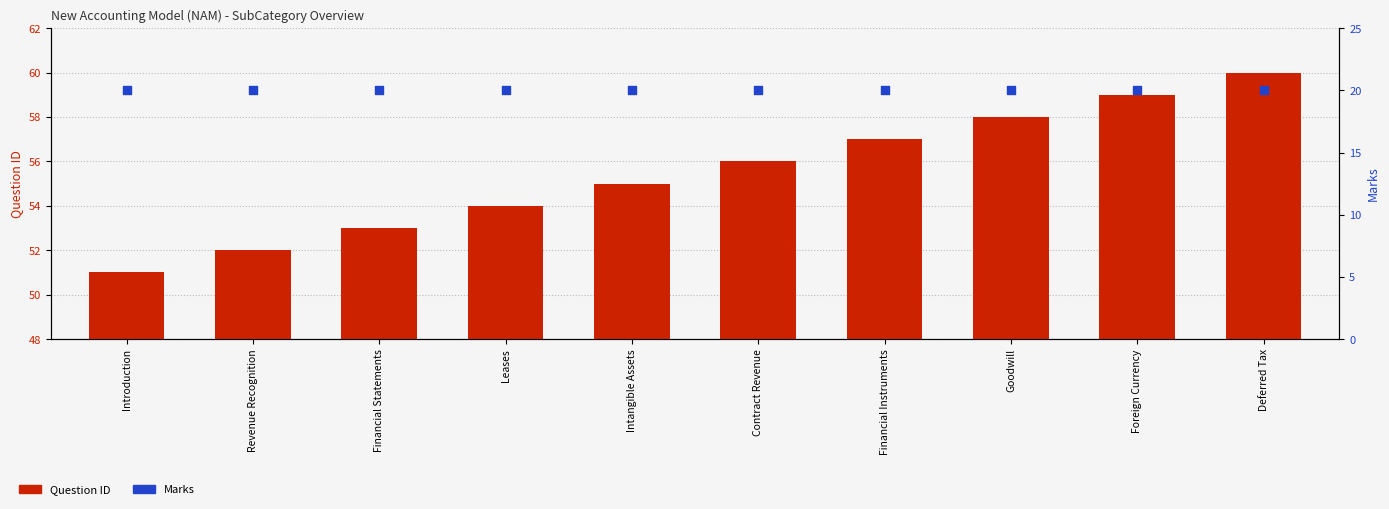

Which series has the largest Y range (max minus min)?

Question ID